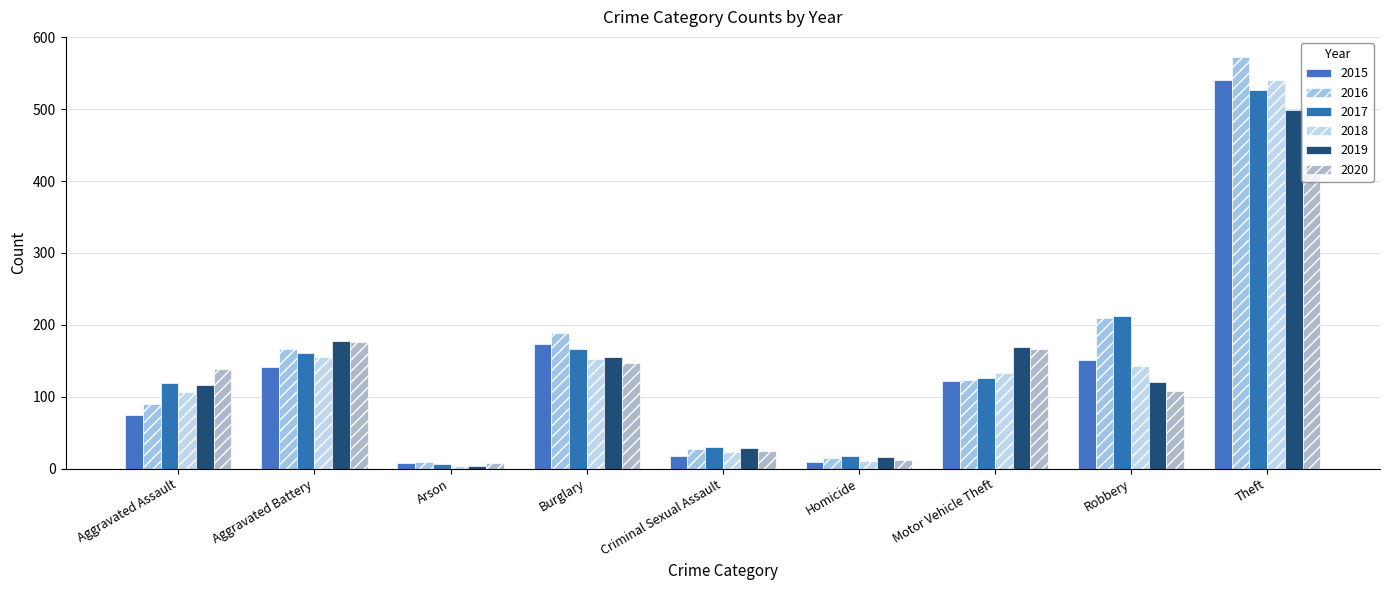

Is it true that 2018 equals 40 at Aggravated Assault?

False